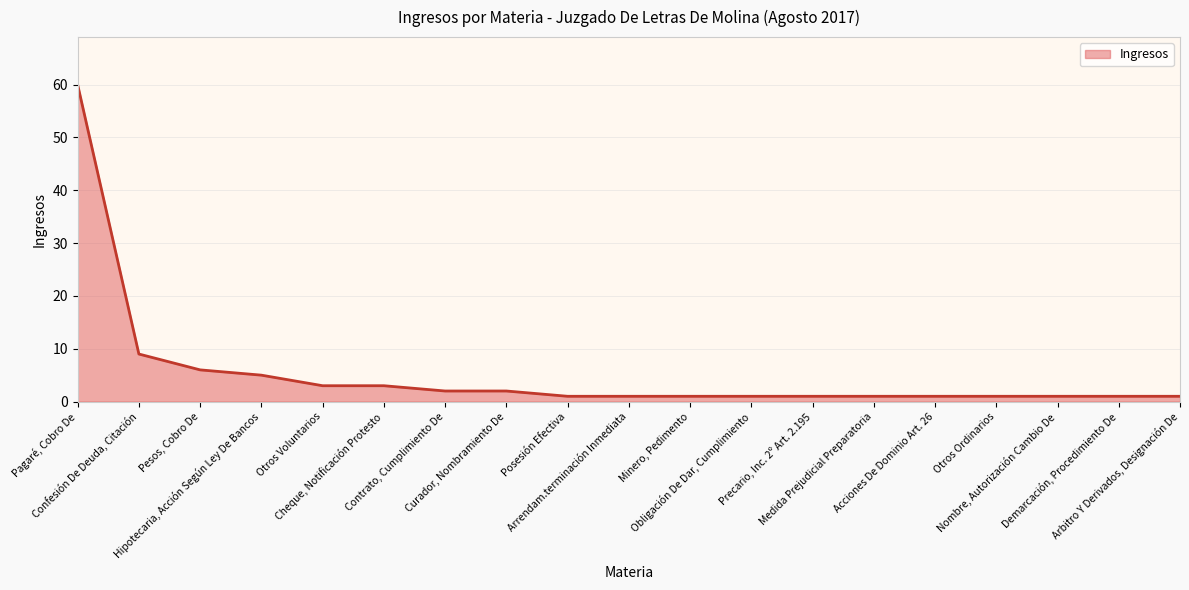

What is the greatest value displayed?

60